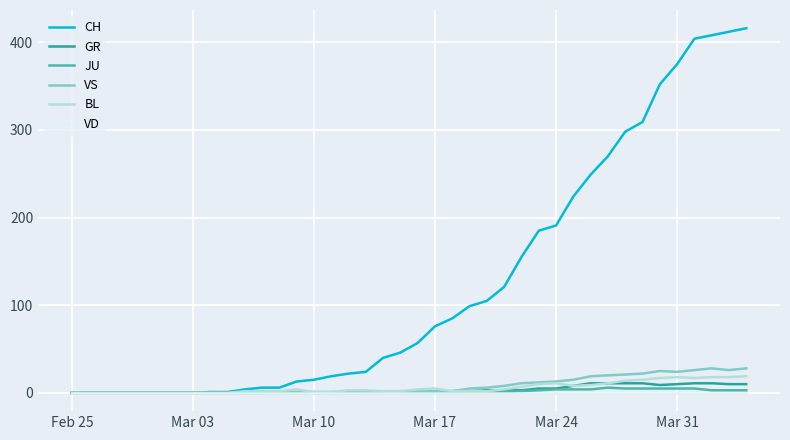

What is the highest value of the BL series?

19